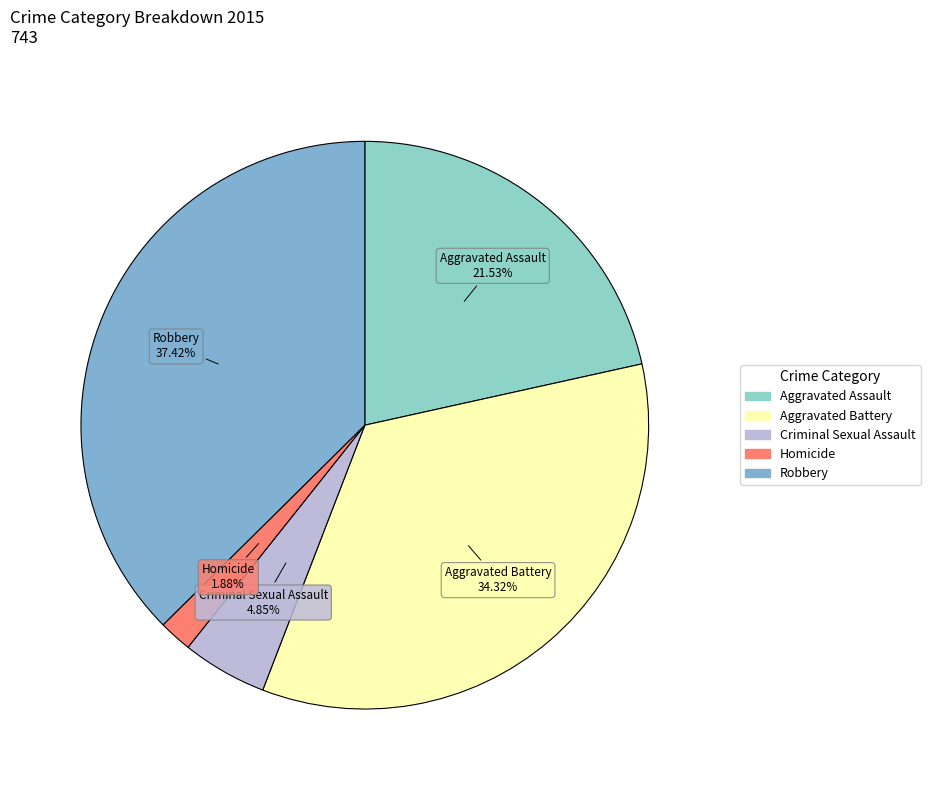

What percentage is the Criminal Sexual Assault slice, to the nearest percent?

5%